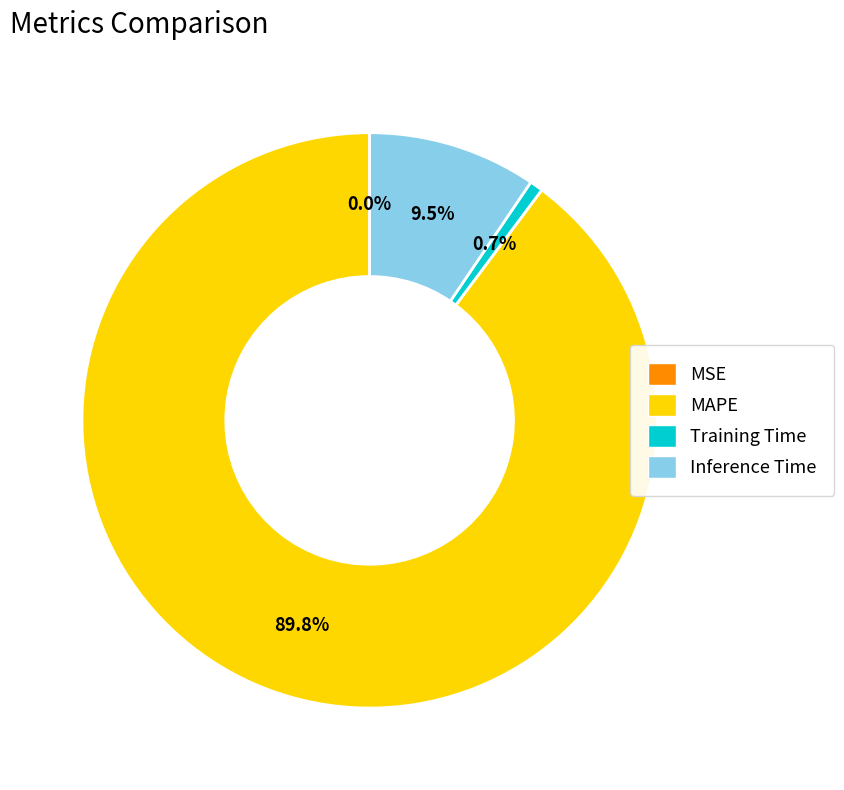

What percentage is NOT represented by Inference Time?

90.5%